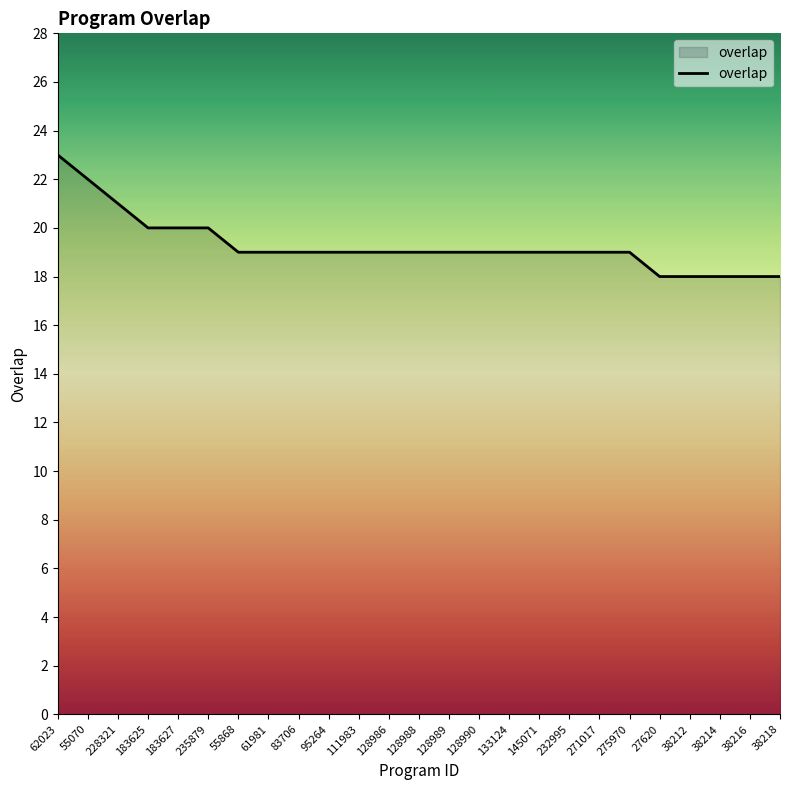

The chart shows a value of 20 at 183625. True or false?

True